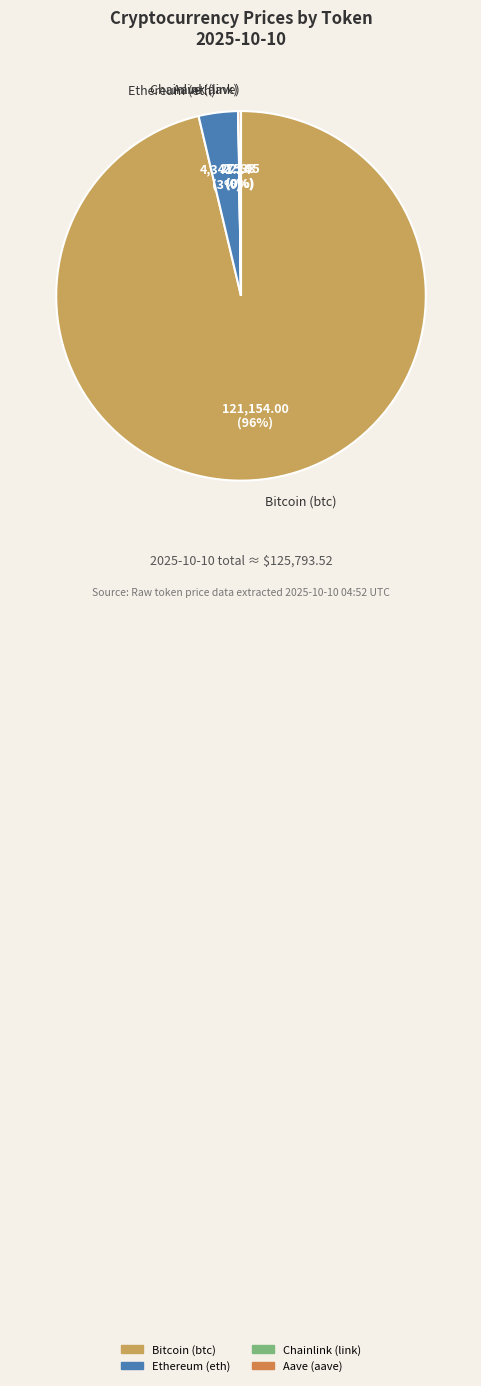

Is there a majority slice in this chart?

Yes